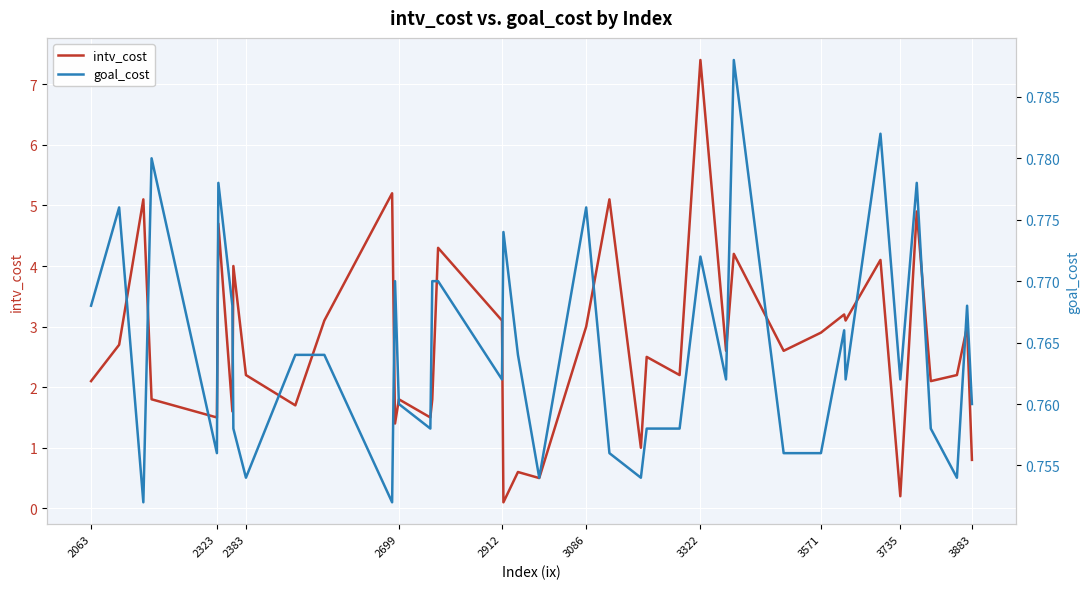

Is it true that intv_cost equals 2.1 at 2063?

True